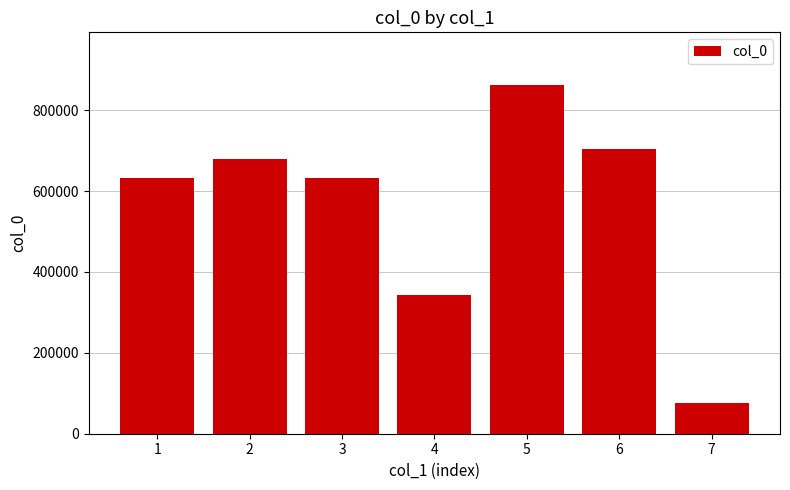

Approximately how many times larger is the value at 5 compared to 4?

2.5